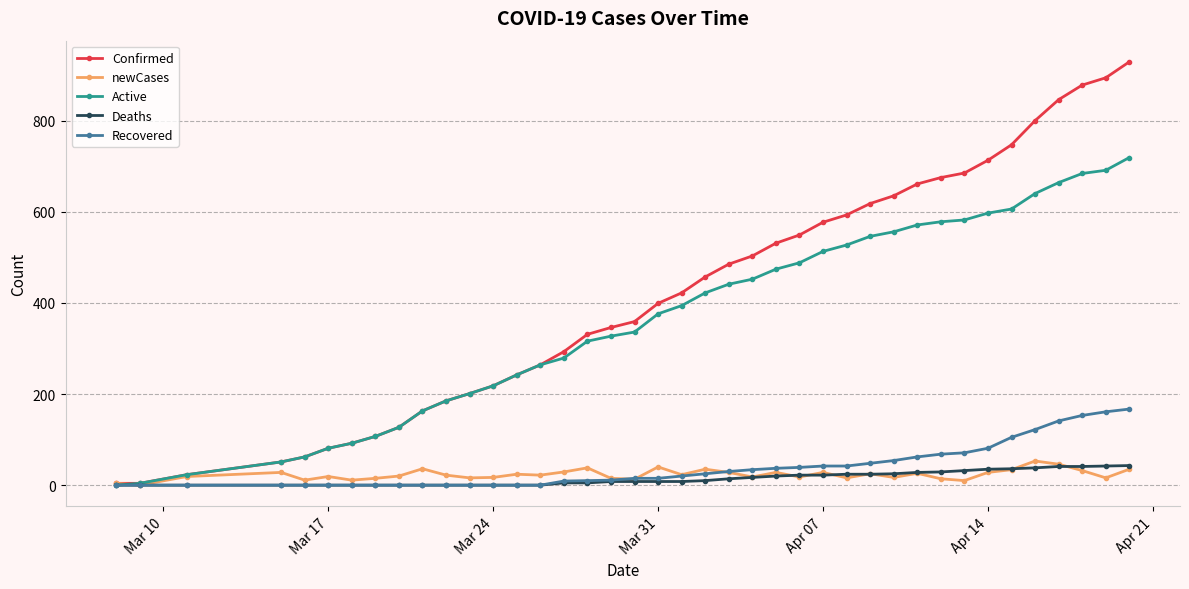

What are all the series names shown in the legend?

Confirmed, newCases, Active, Deaths, Recovered